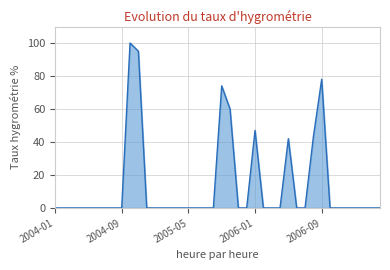

What is the greatest value displayed?

100